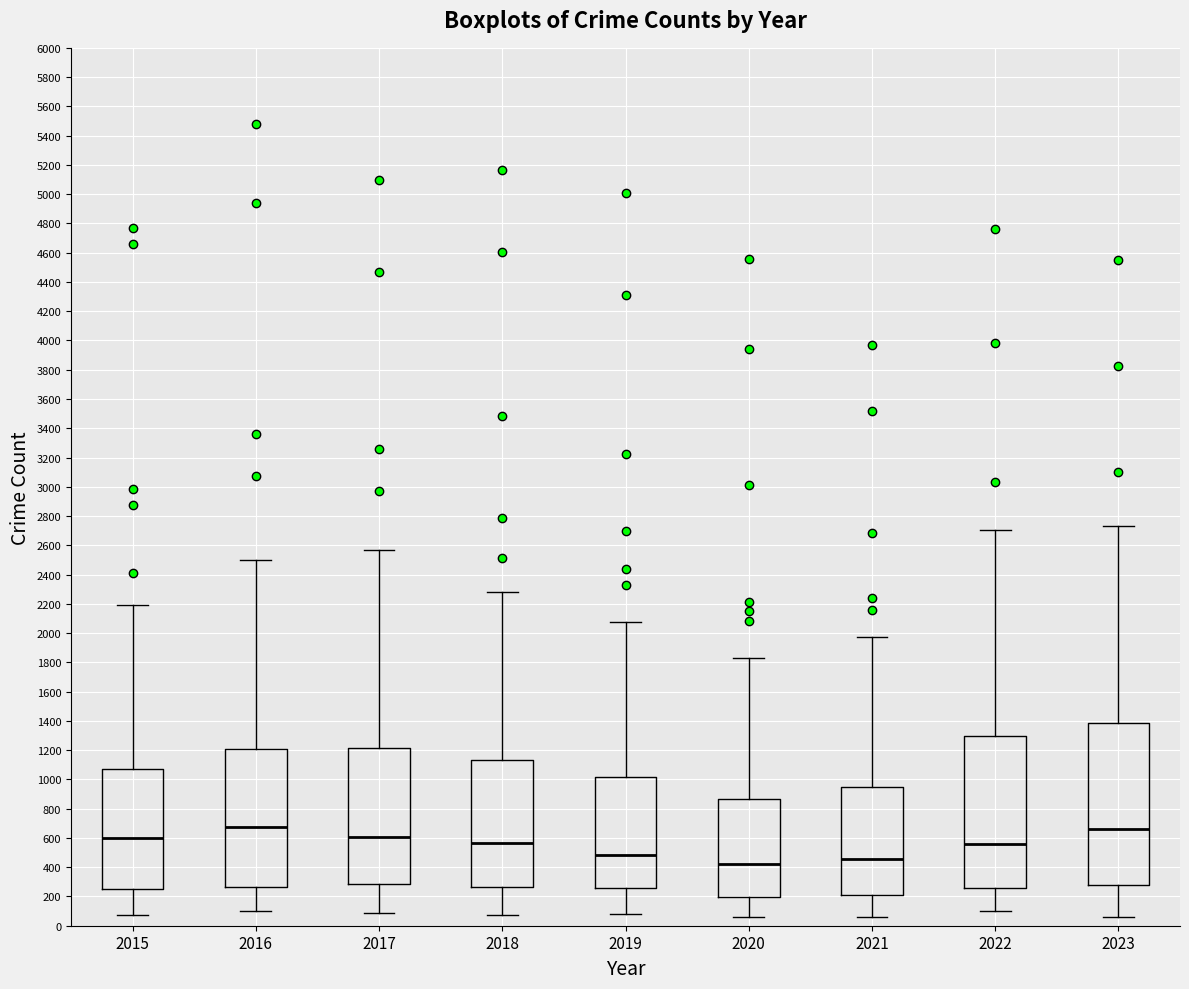

Reading left to right, read every box against the y-axis: the position of its median line, the range the box covers, and the ends of its whiskers. The values are not printed on the chart, so give them approximately, as read against the axis.

2015: median 600, box 260 to 1080, whiskers 80 to 2200
2016: median 680, box 260 to 1200, whiskers 100 to 2500
2017: median 600, box 280 to 1220, whiskers 80 to 2560
2018: median 560, box 260 to 1140, whiskers 80 to 2280
2019: median 480, box 260 to 1020, whiskers 80 to 2080
2020: median 420, box 200 to 860, whiskers 60 to 1840
2021: median 460, box 220 to 940, whiskers 60 to 1980
2022: median 560, box 260 to 1300, whiskers 100 to 2700
2023: median 660, box 280 to 1380, whiskers 60 to 2740